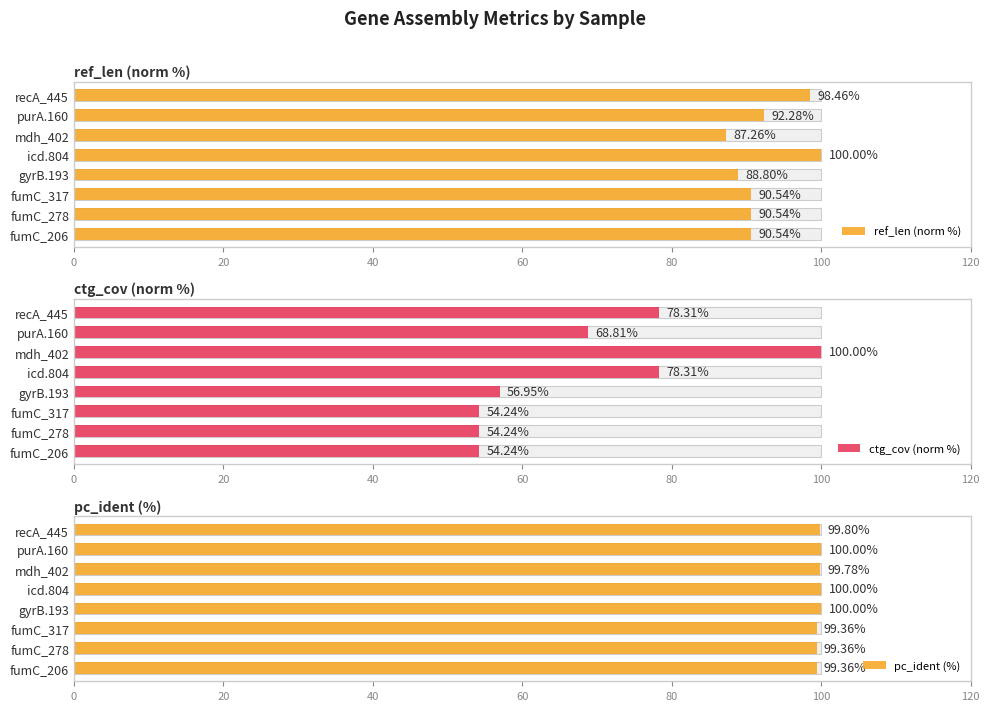

Which series has the widest spread of values?

ctg_cov (norm %)